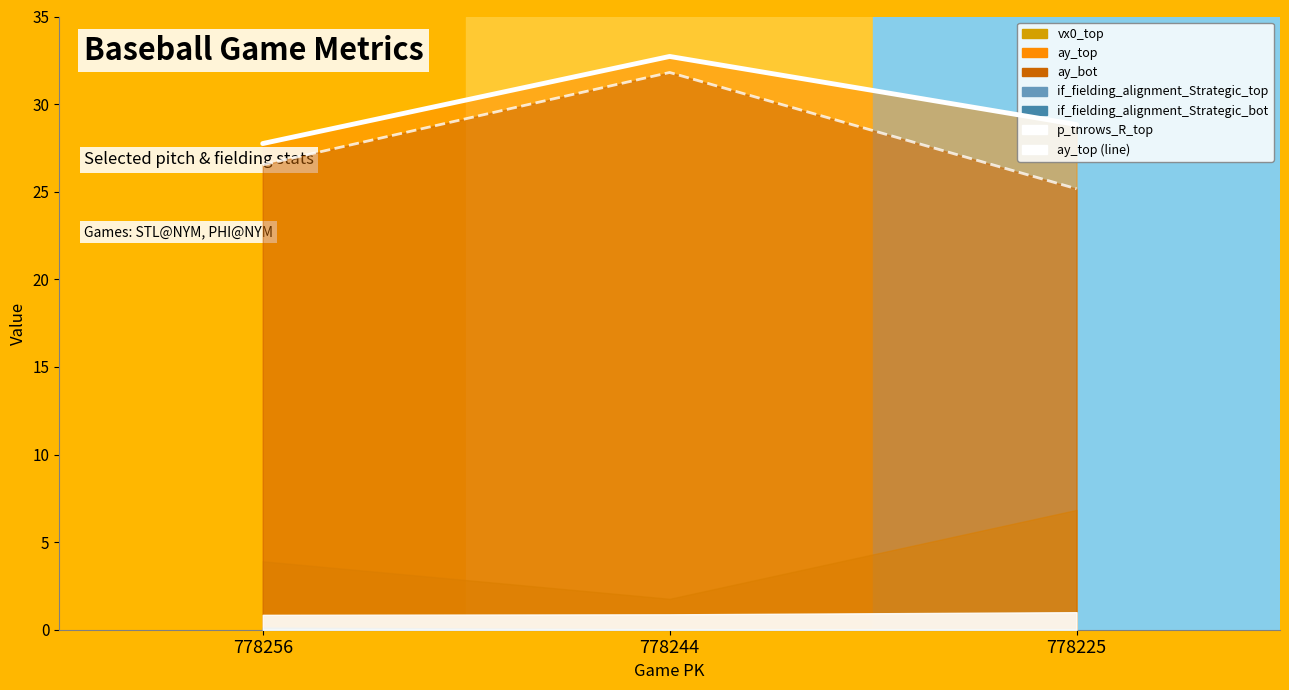

At which label is ay_top_line closest to 30?

778225